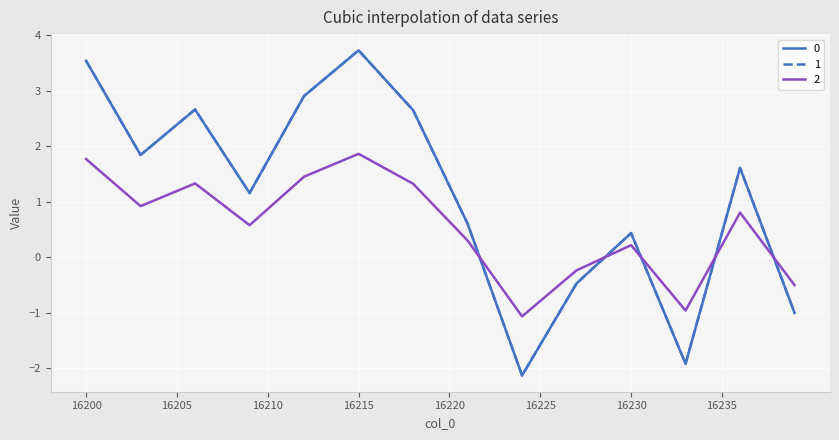

True or false: 1 and 0 intersect in this chart.

False